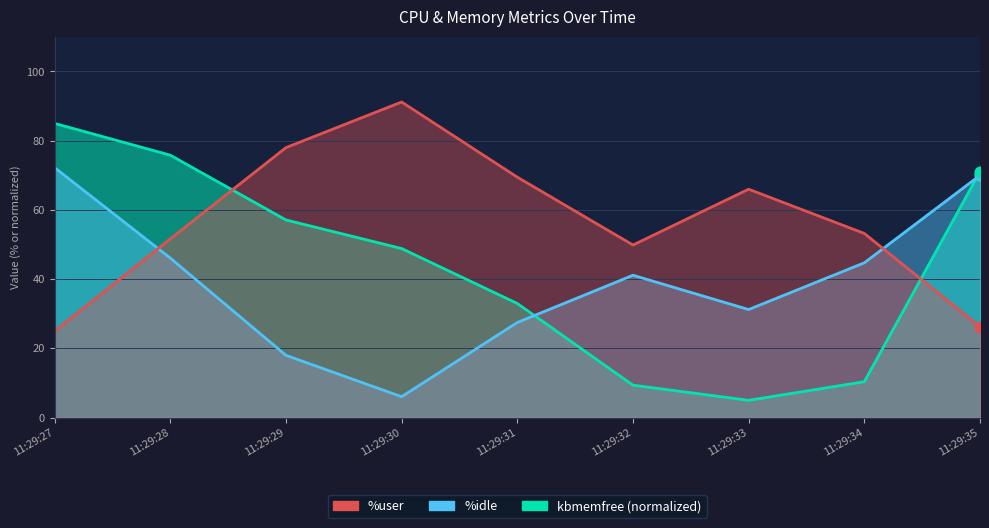

What is the total value across all series at 11:29:29?

153.1